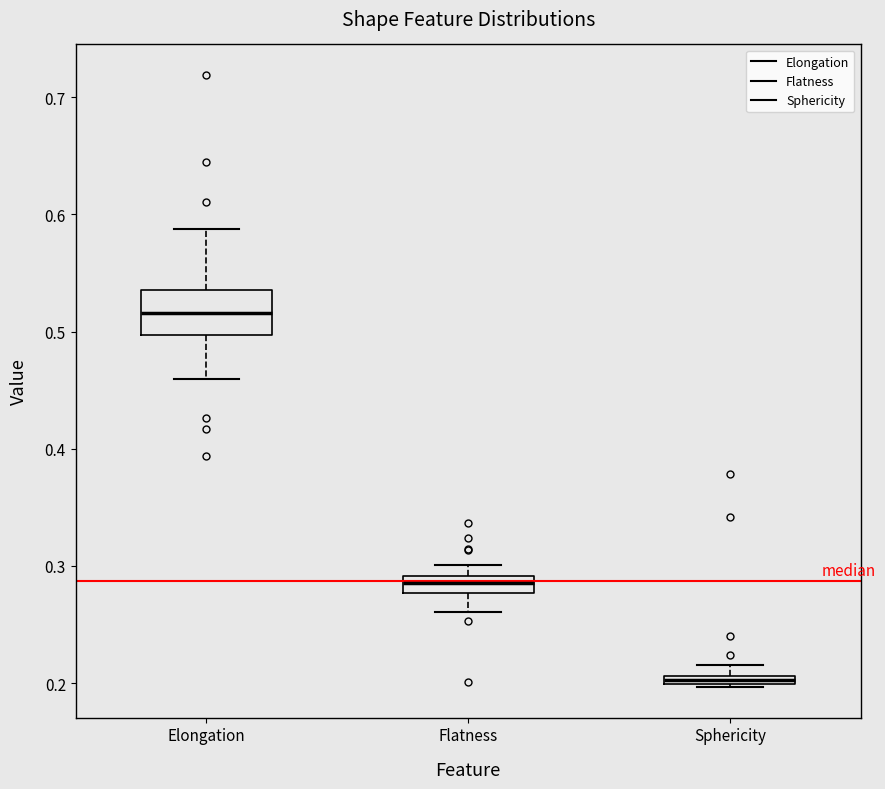

Which box's median line is the highest?

Elongation